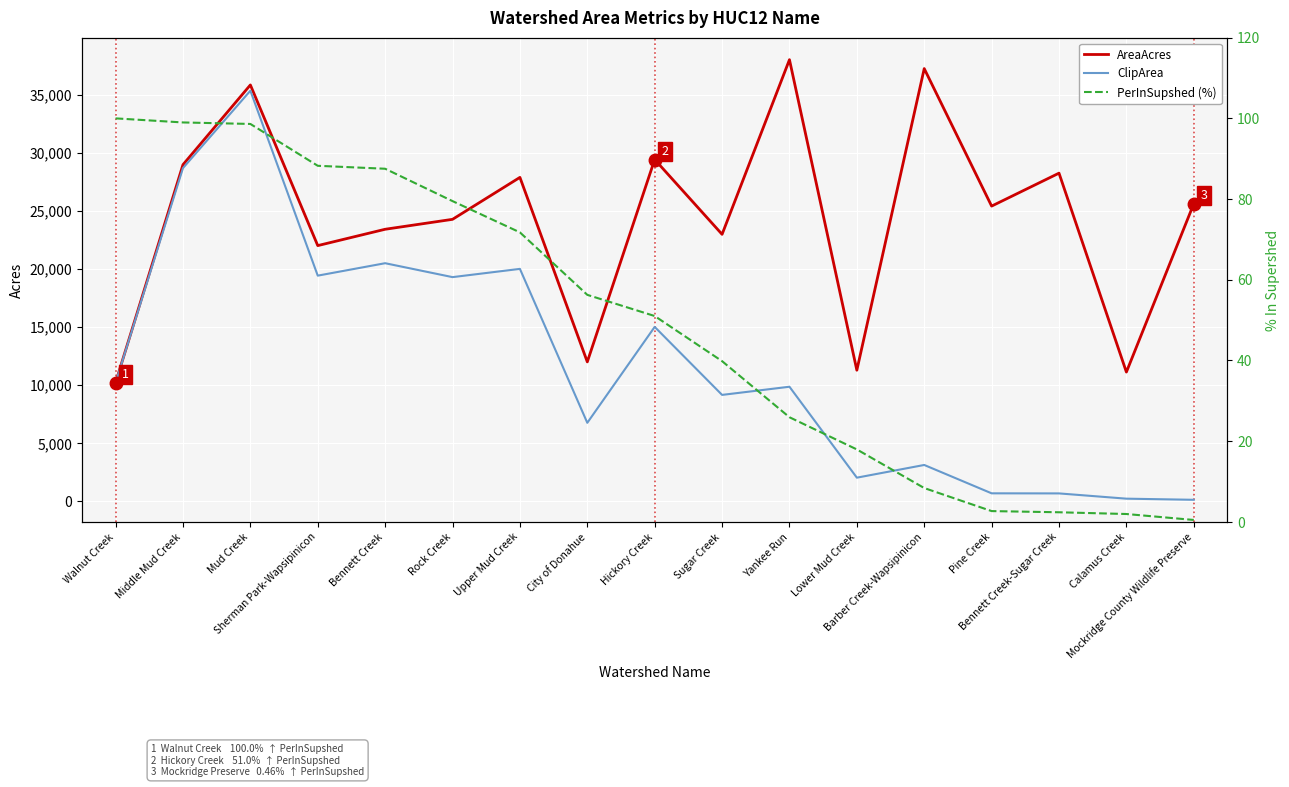

What is the value of the AreaAcres point at the 7th from the left?

27884.4